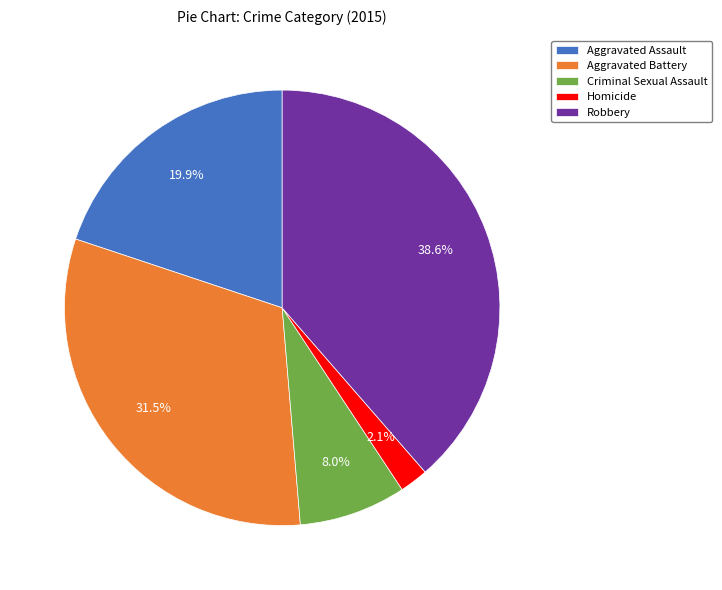

What percentage is the Aggravated Assault slice, to the nearest percent?

20%